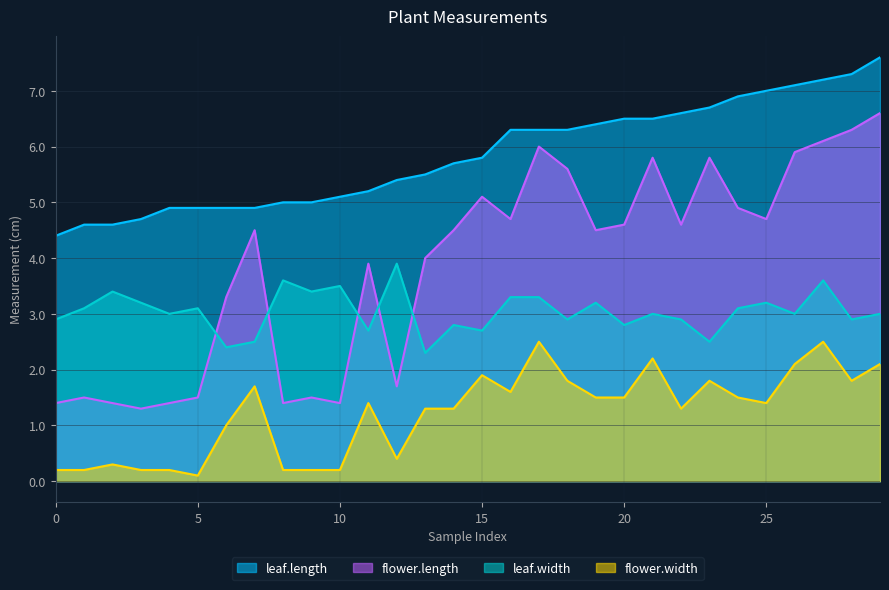

In flower.width, how many points are lower than both neighbors (excluding endpoints)?

6